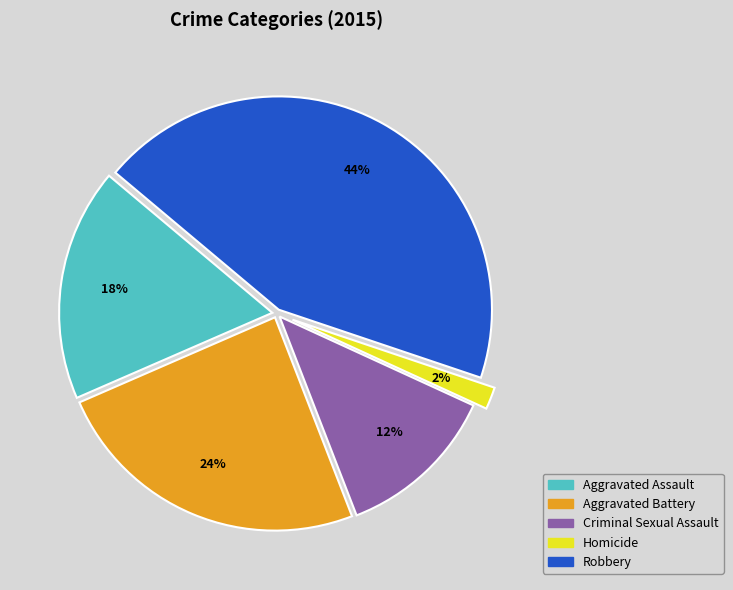

Which slice is the largest?

Robbery